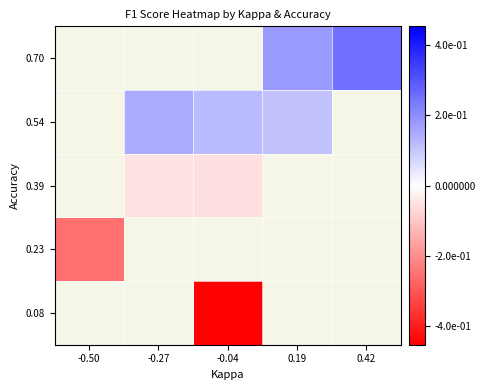

Rank the categories by 0.23 value from lowest to highest.

-0.50, -0.27, -0.04, 0.19, 0.42